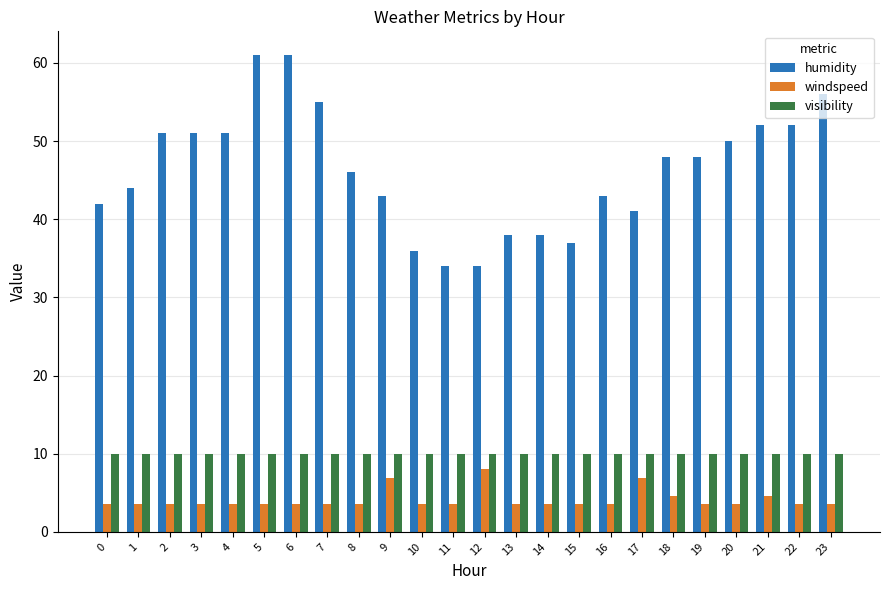

What is the total value across all series at 13?

51.5